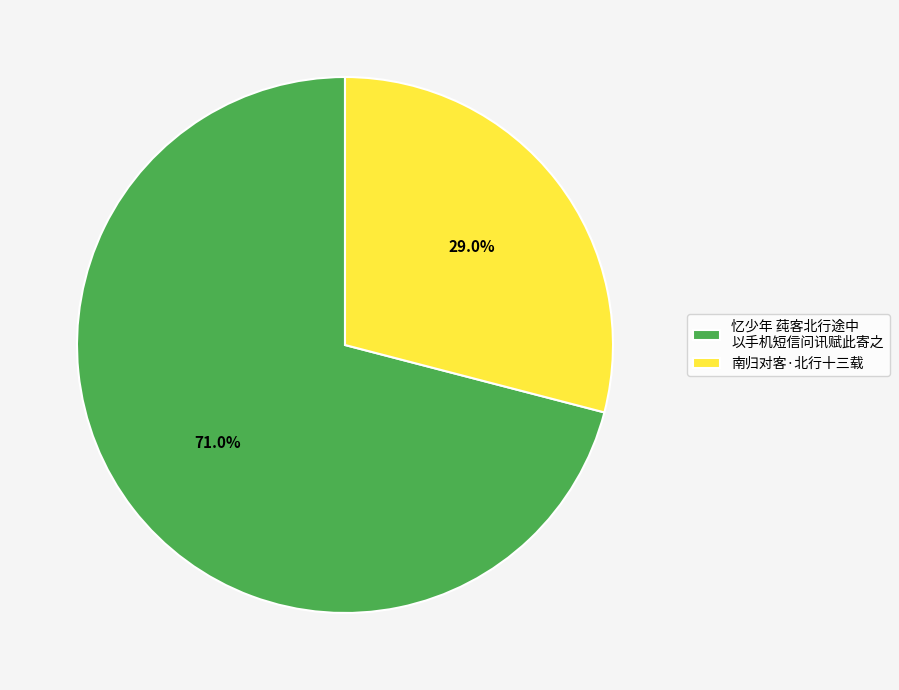

To the nearest percent, what is the difference between the largest and smallest slice percentages?

42%